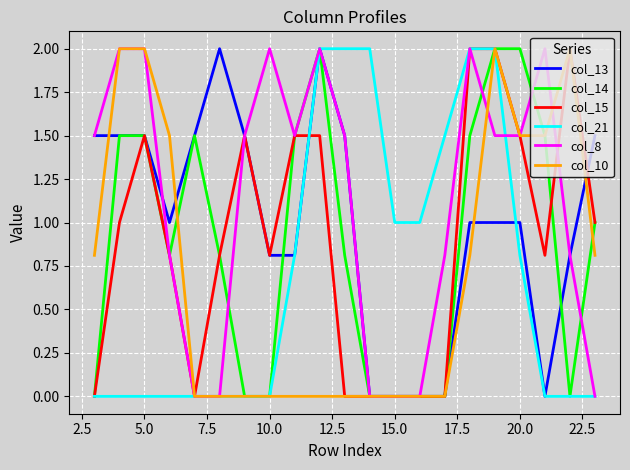

Which series has the largest total across all categories?

col_8